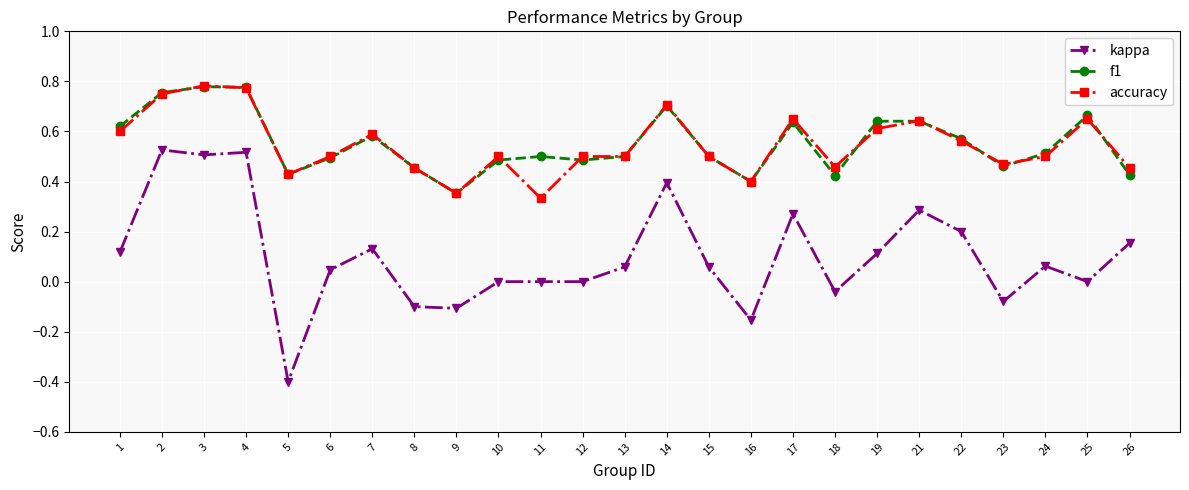

Is this an area chart (filled region under the line)?

No